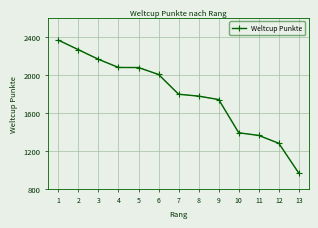

What is the change in value from 8 to 13?

-812